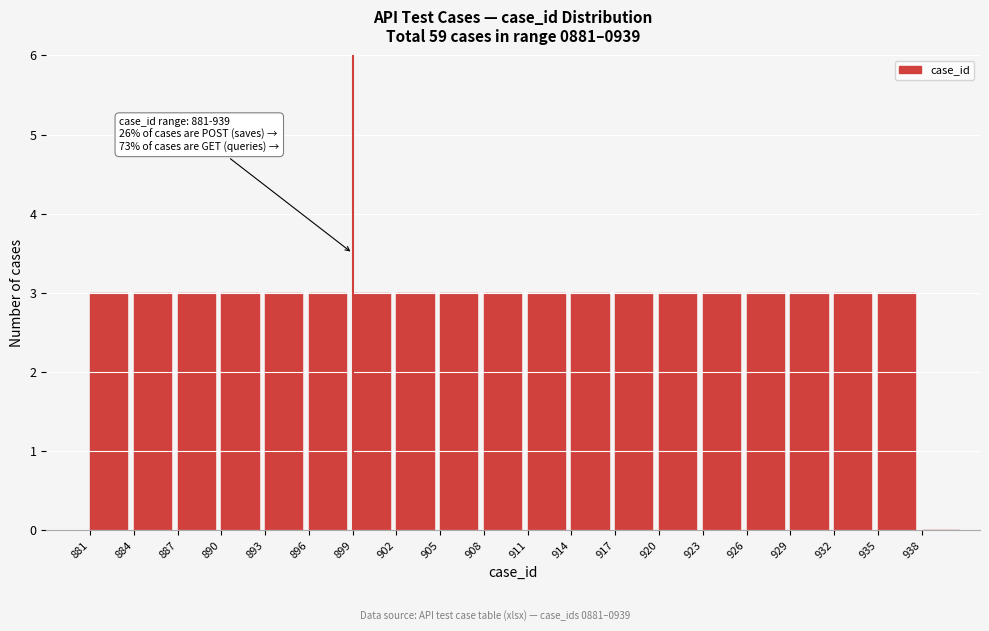

Reading left to right, list all the values displayed in this chart.

881=3	884=3	887=3	890=3	893=3	896=3	899=3	902=3	905=3	908=3	911=3	914=3	917=3	920=3	923=3	926=3	929=3	932=3	935=3	938=0